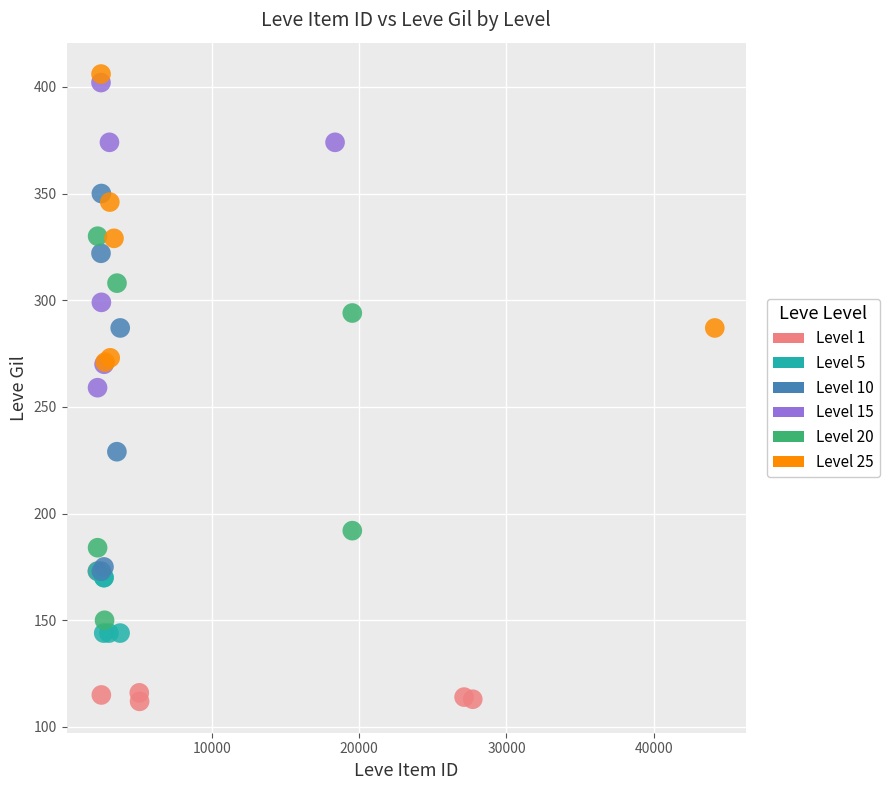

Which series reaches the minimum Y coordinate?

Level 1